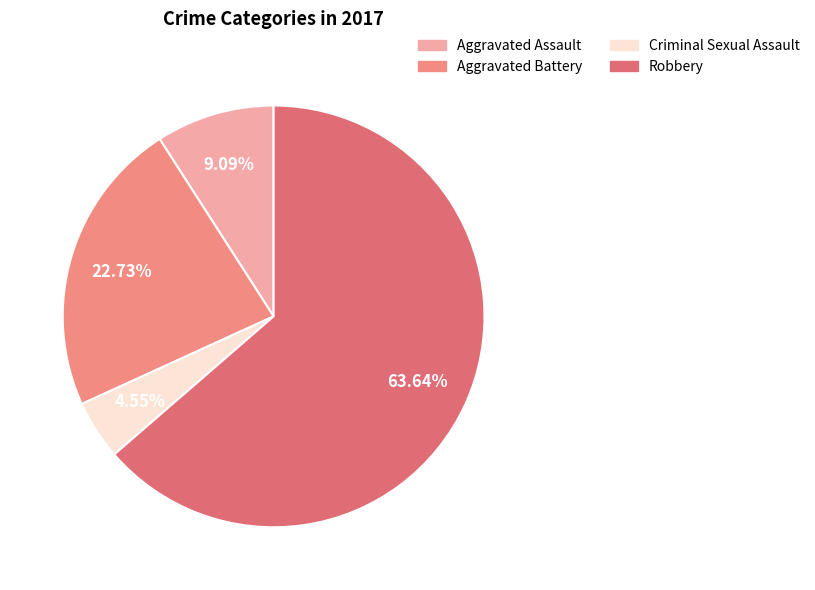

True or false: Aggravated Battery accounts for 23% of the total.

True